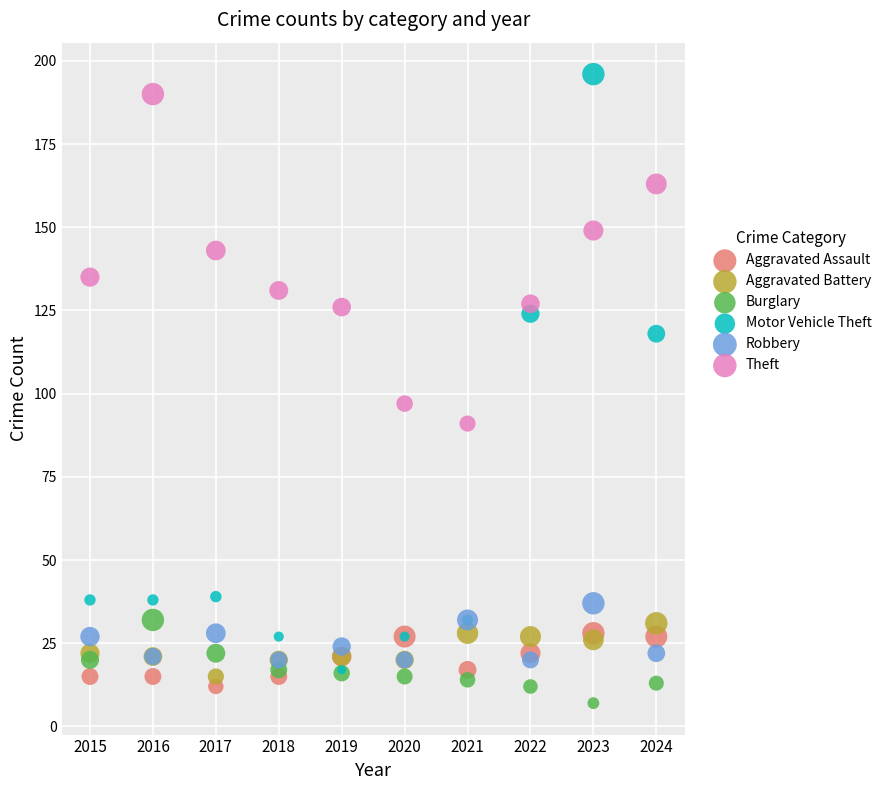

Which series reaches the maximum Y coordinate?

Motor Vehicle Theft